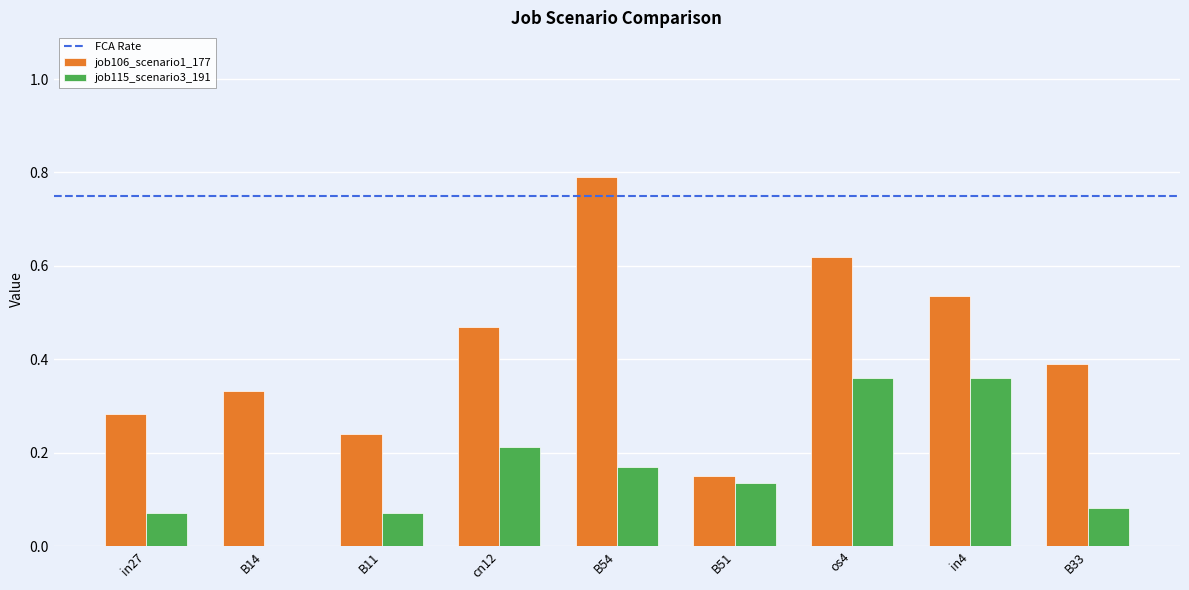

Between cn12 and os4, which series saw the biggest shift?

job106_scenario1_177